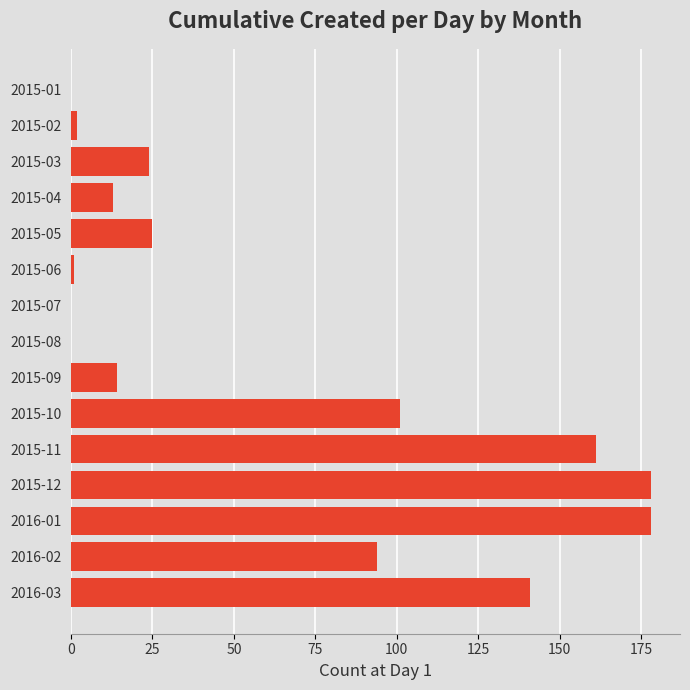

What is the maximum value shown in the chart?

178